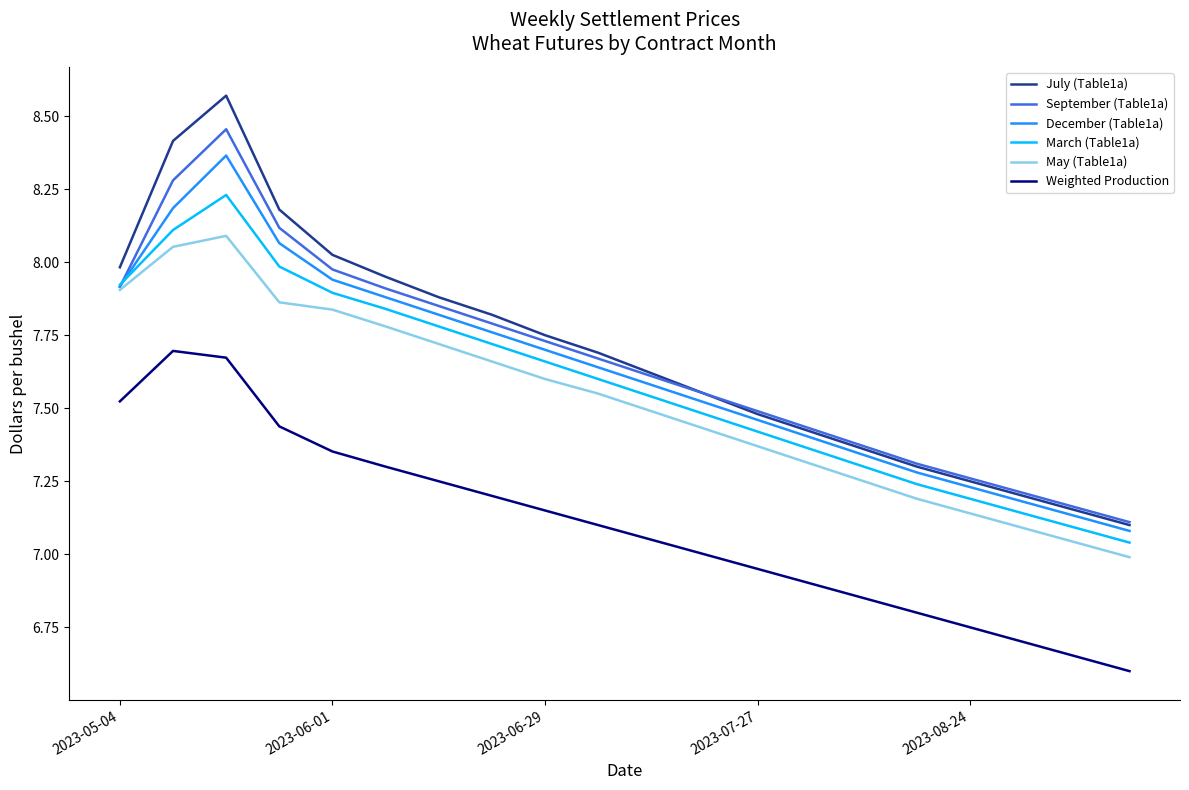

In July (Table1a), how many points are higher than both neighbors (excluding endpoints)?

1